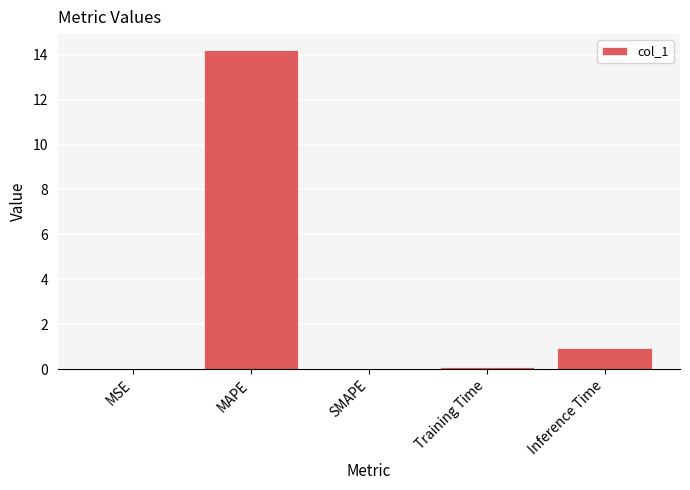

The value at MAPE is 14.2. True or false?

True